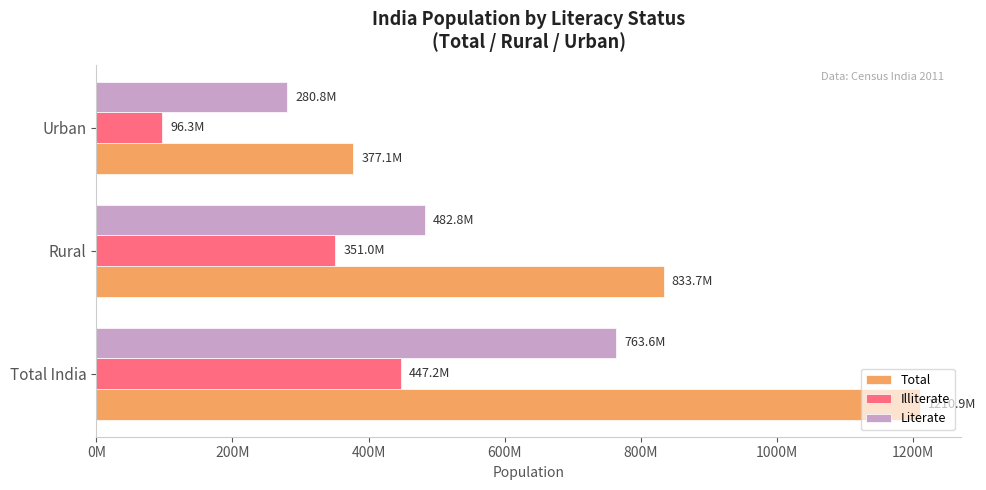

What are all the series names shown in the legend?

Total, Illiterate, Literate